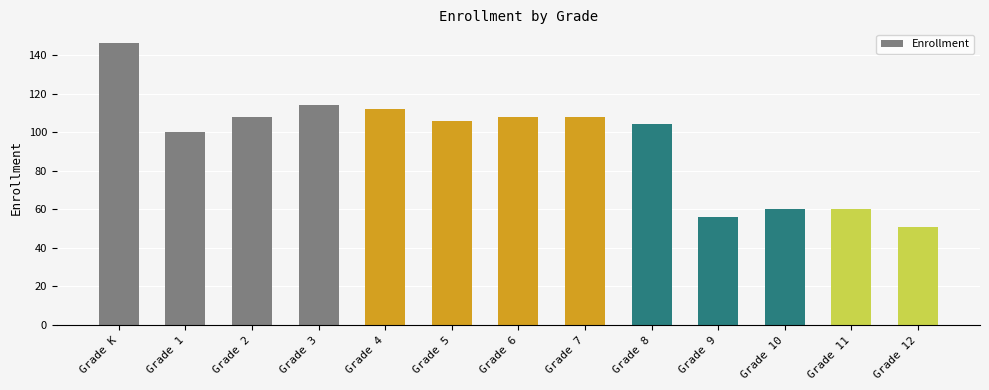

Approximately how many times larger is the value at Grade 9 compared to Grade K?

0.4